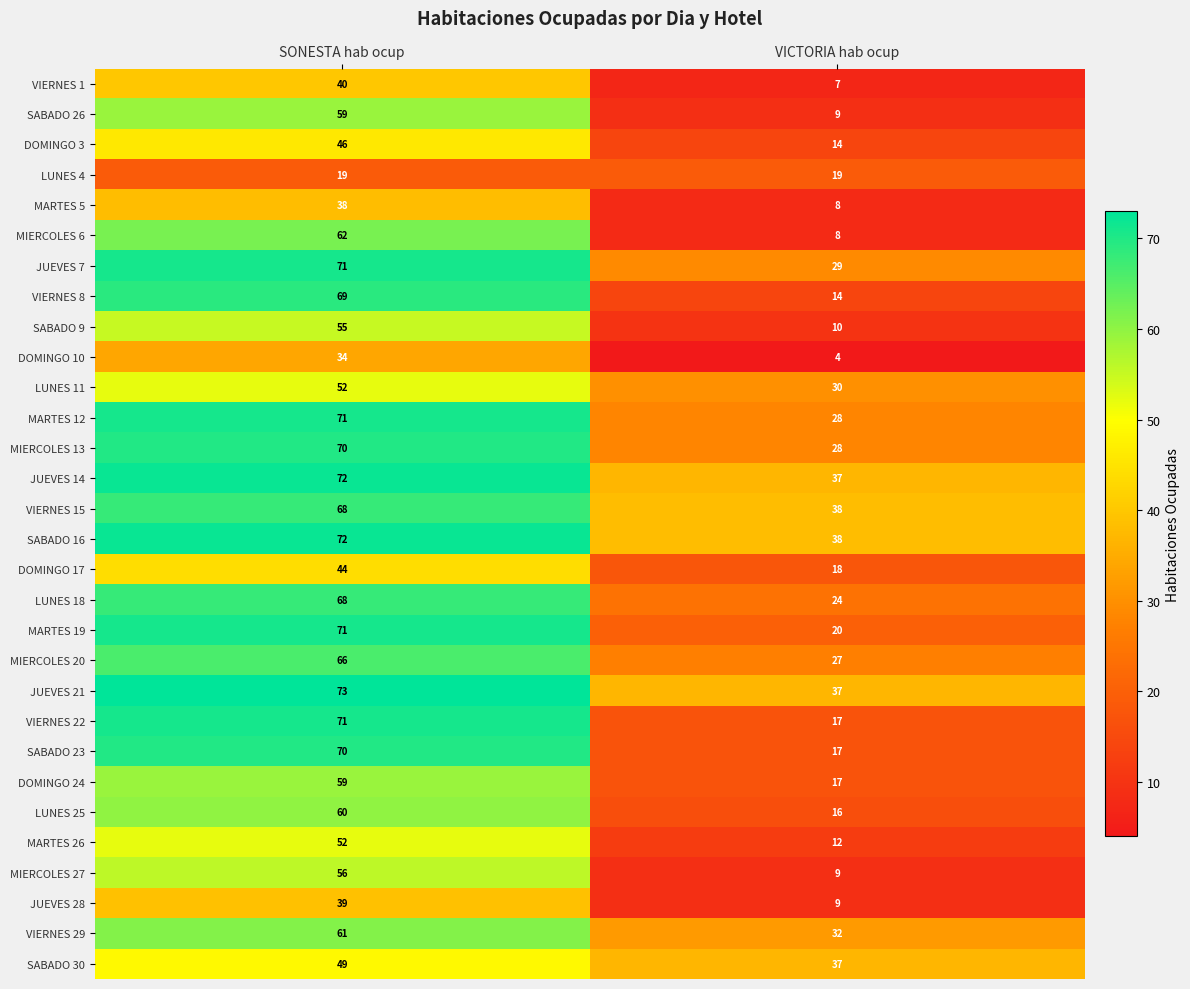

Which series has the largest range (max minus min)?

VIERNES 8